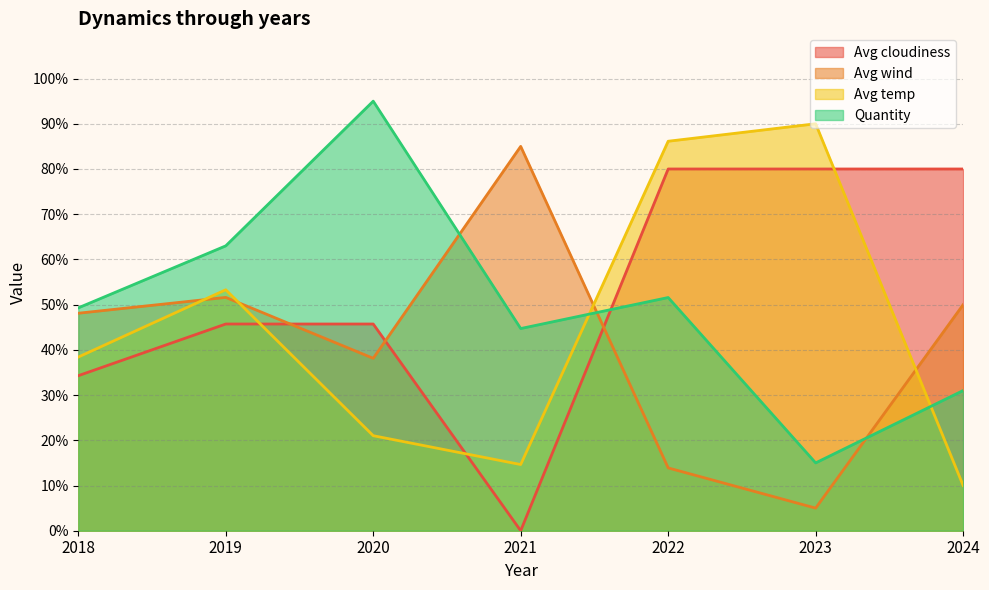

Which label corresponds to the smallest value in the chart?

2021